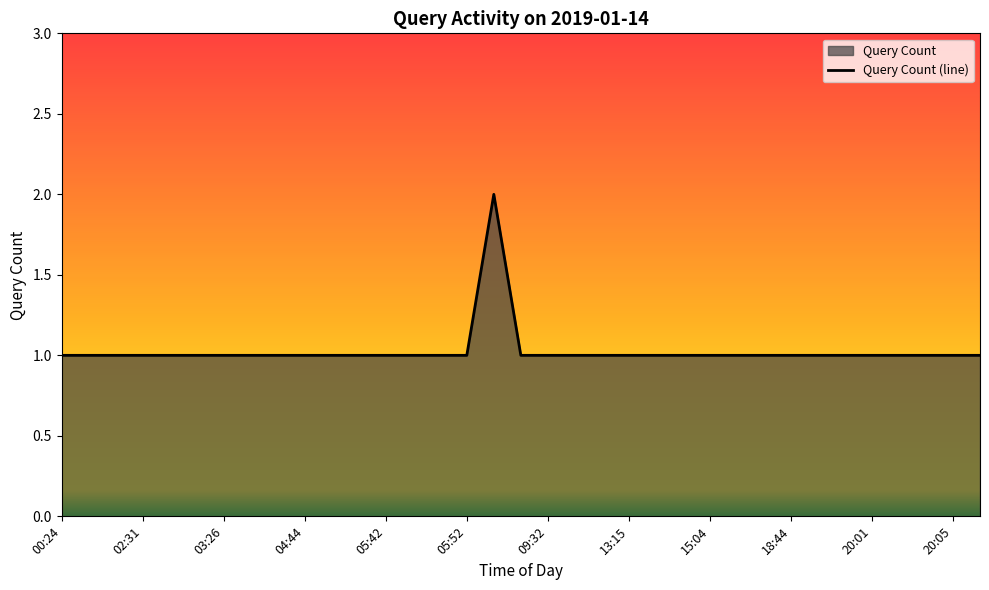

How many data points does each series have?

35